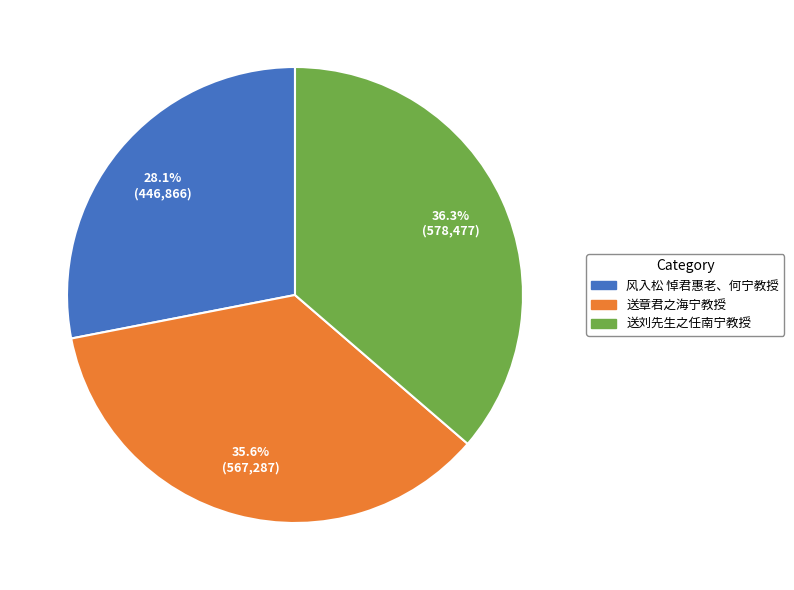

Combined, do 送刘先生之任南宁教授 and 风入松 悼君惠老、何宁教授 account for over 50%?

Yes